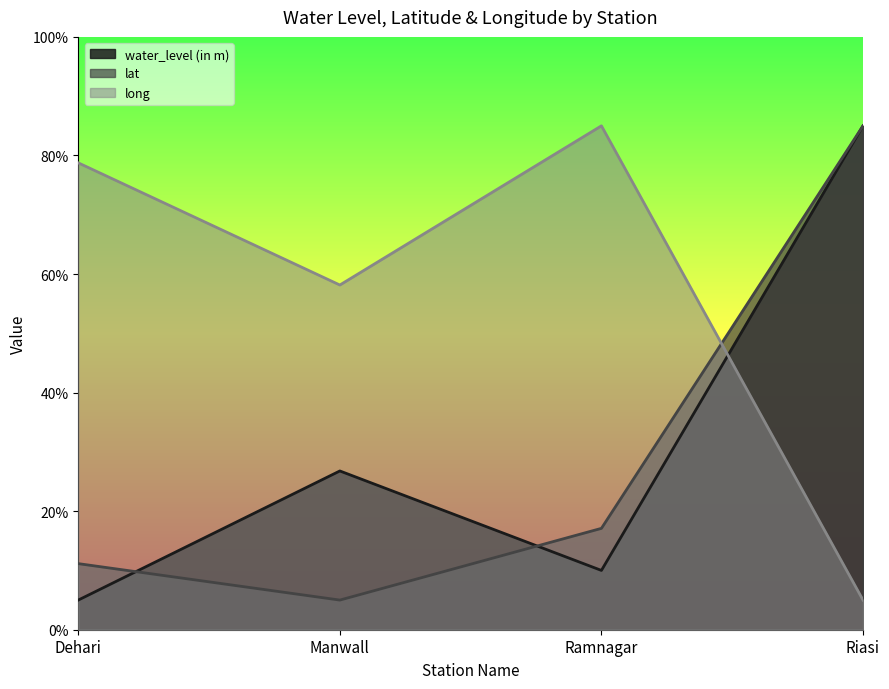

What is the greatest value displayed?

85.0